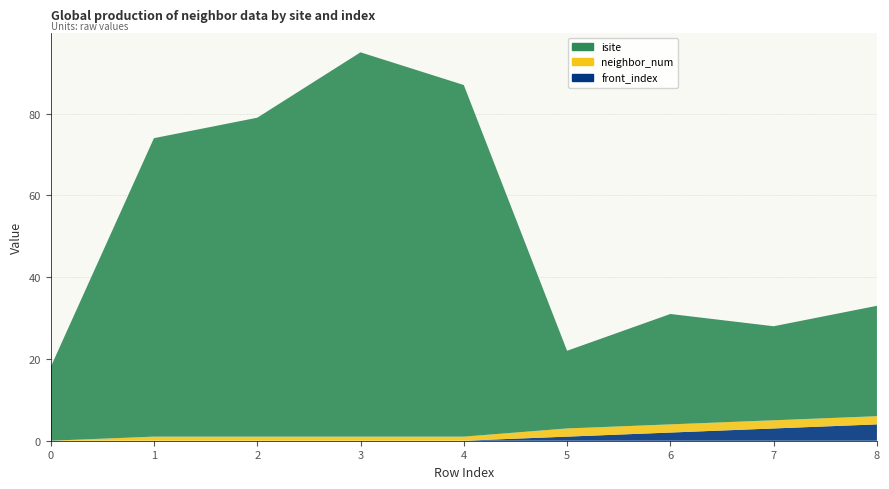

Reading left to right, list all the values displayed in this chart.

isite: 0=18	1=73	2=78	3=94	4=86	5=19	6=27	7=23	8=27
neighbor_num: 0=0	1=1	2=1	3=1	4=1	5=2	6=2	7=2	8=2
front_index: 0=0	1=0	2=0	3=0	4=0	5=1	6=2	7=3	8=4